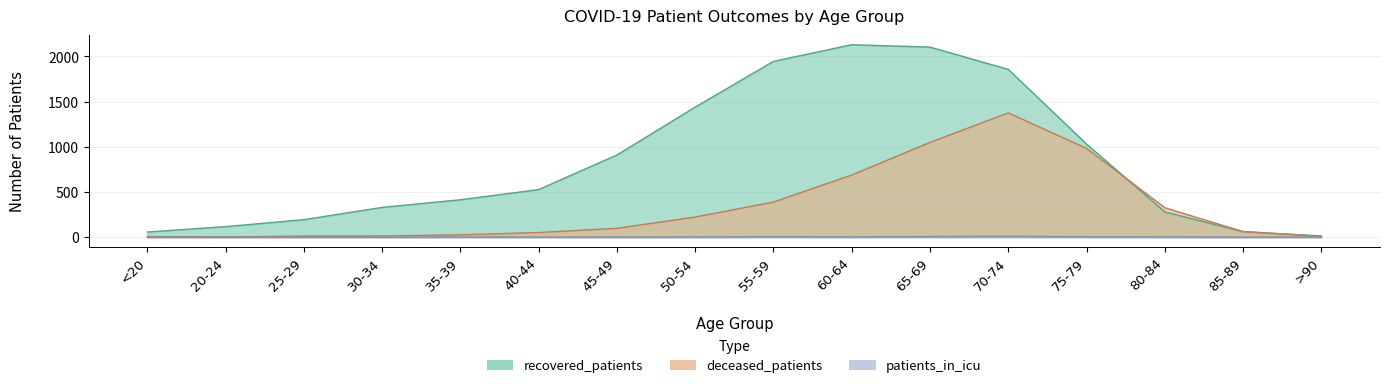

What is the sum of the recovered_patients values at 40-44 and 55-59?

2473